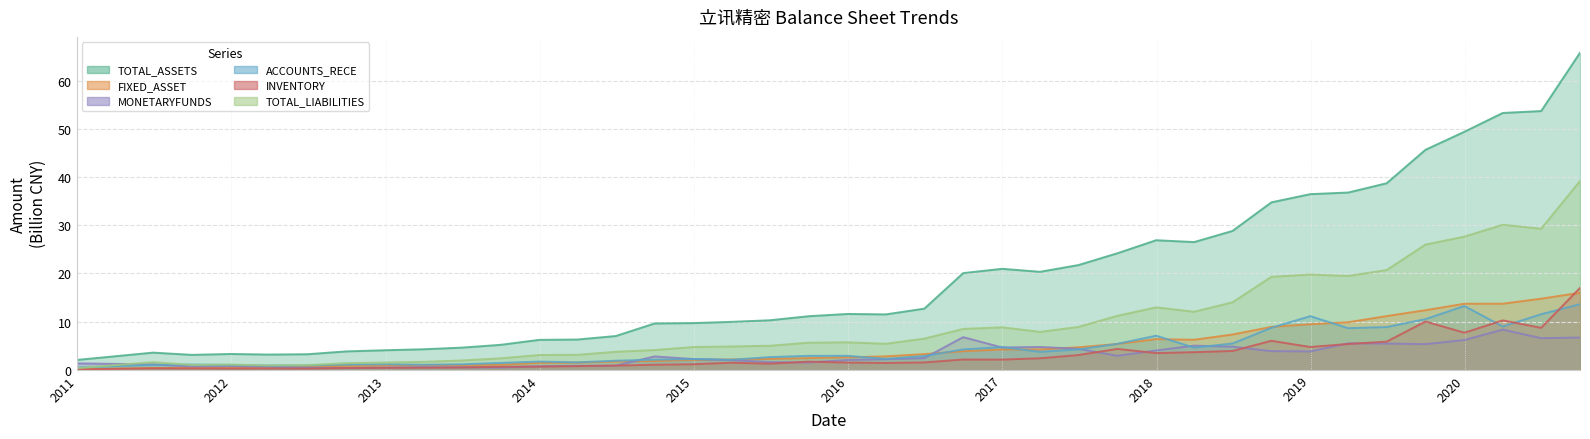

What is the highest value of the TOTAL_ASSETS series?

65.8